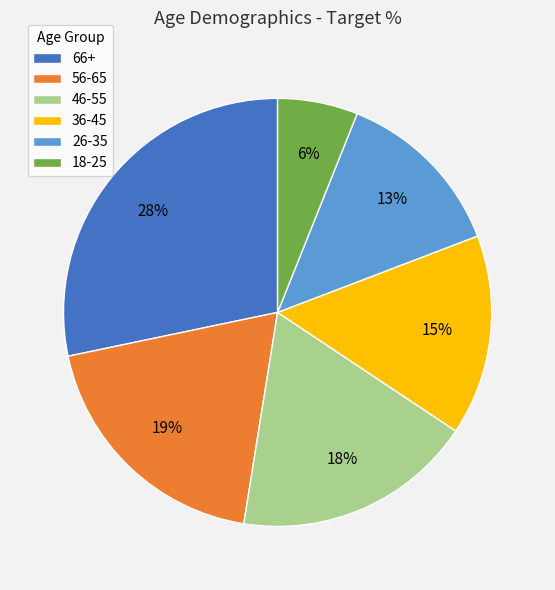

Which category has the biggest portion of the pie?

66+